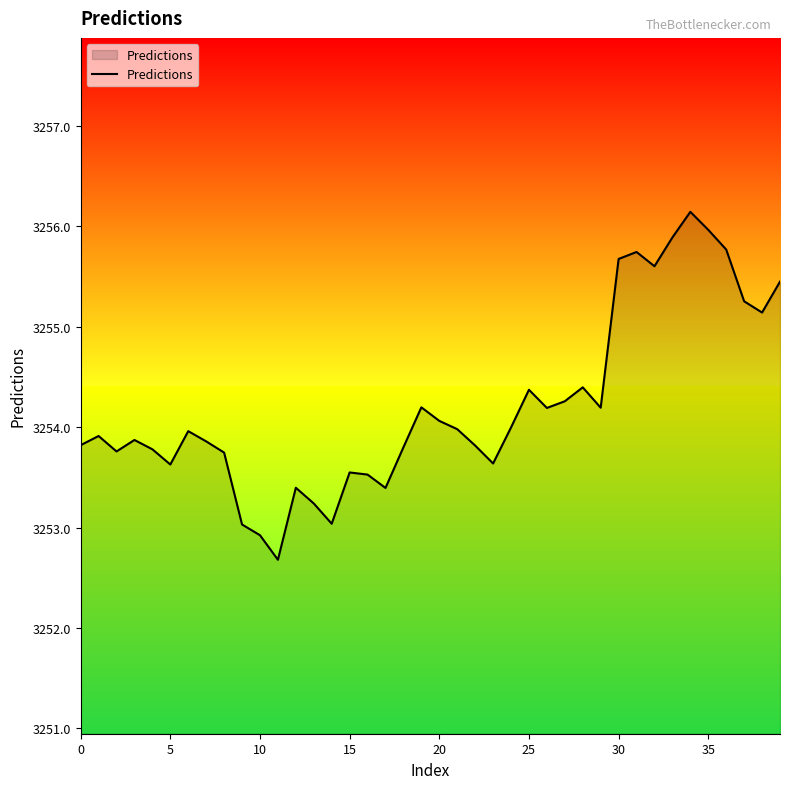

What is the minimum value shown in the chart?

3252.7